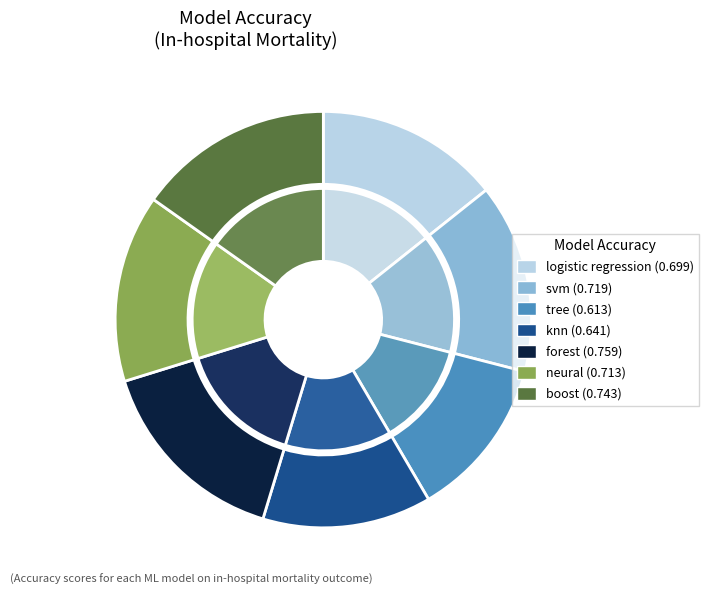

Does any single category account for the majority?

No